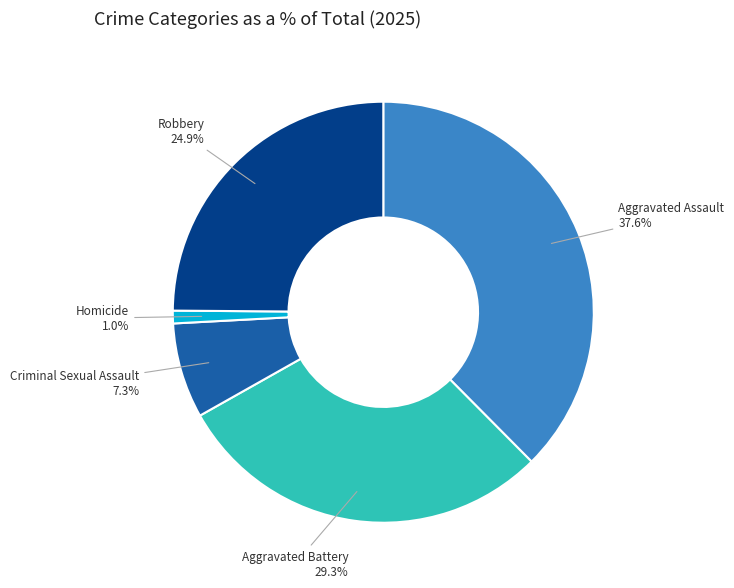

Does any single category account for the majority?

No